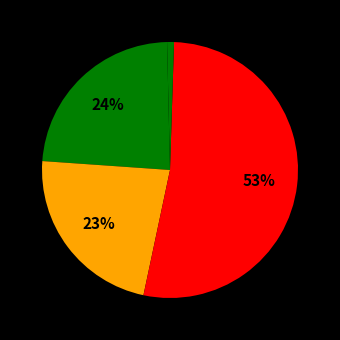

Which slice is the smallest?

MSE